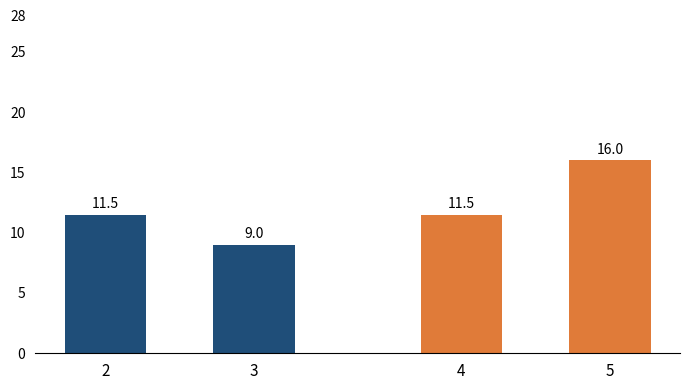

Reading left to right, what are all the values shown in this chart?

Category Group 1: 11.5	9.0
Category Group 2: 11.5	16.0